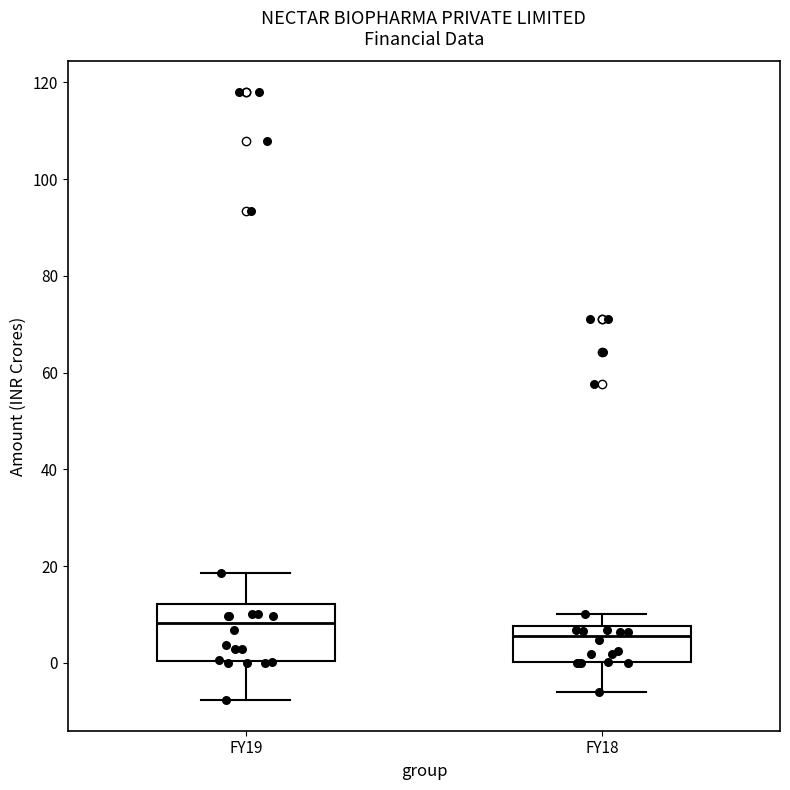

Reading left to right, read every box against the y-axis: the position of its median line, the range the box covers, and the ends of its whiskers. The values are not printed on the chart, so give them approximately, as read against the axis.

FY19: median 8, box 0 to 12, whiskers -8 to 18
FY18: median 6, box 0 to 8, whiskers -6 to 10